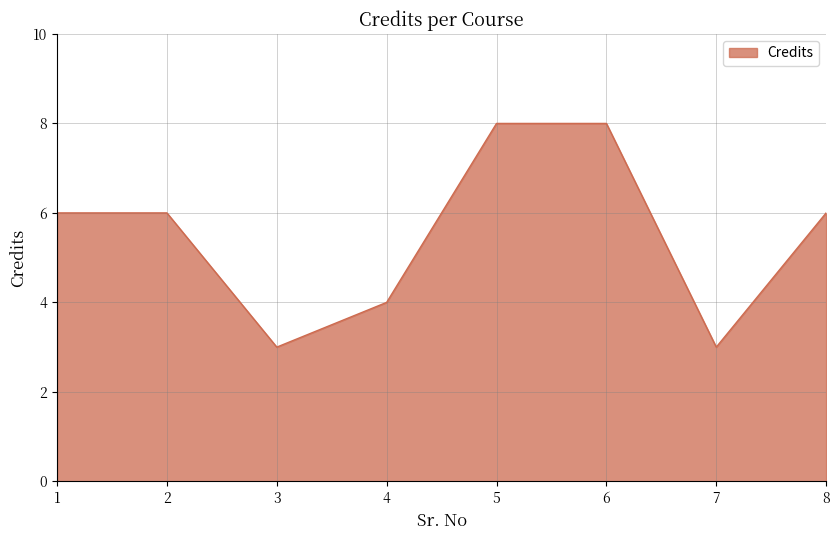

What is the minimum value shown in the chart?

3